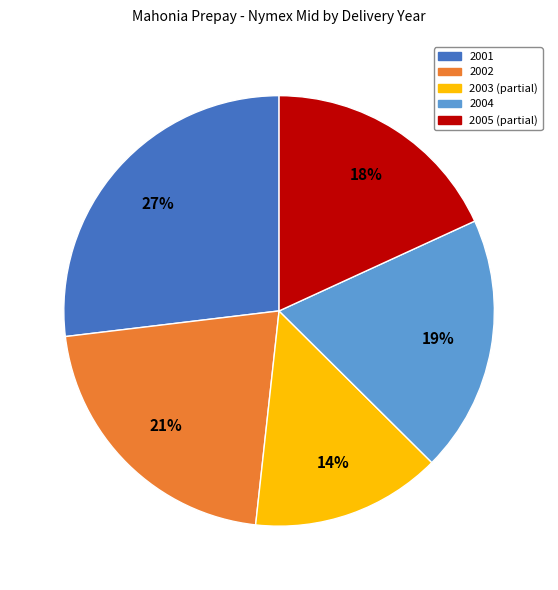

Approximately how many times larger is the value at 2001 compared to 2003?

1.9